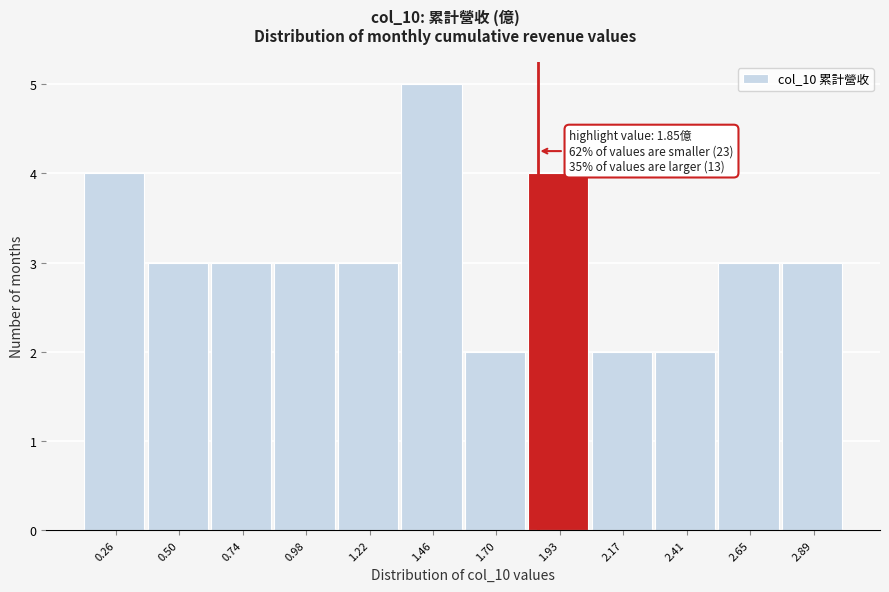

Which range on the x-axis has the tallest bar?

1.35 to 1.60